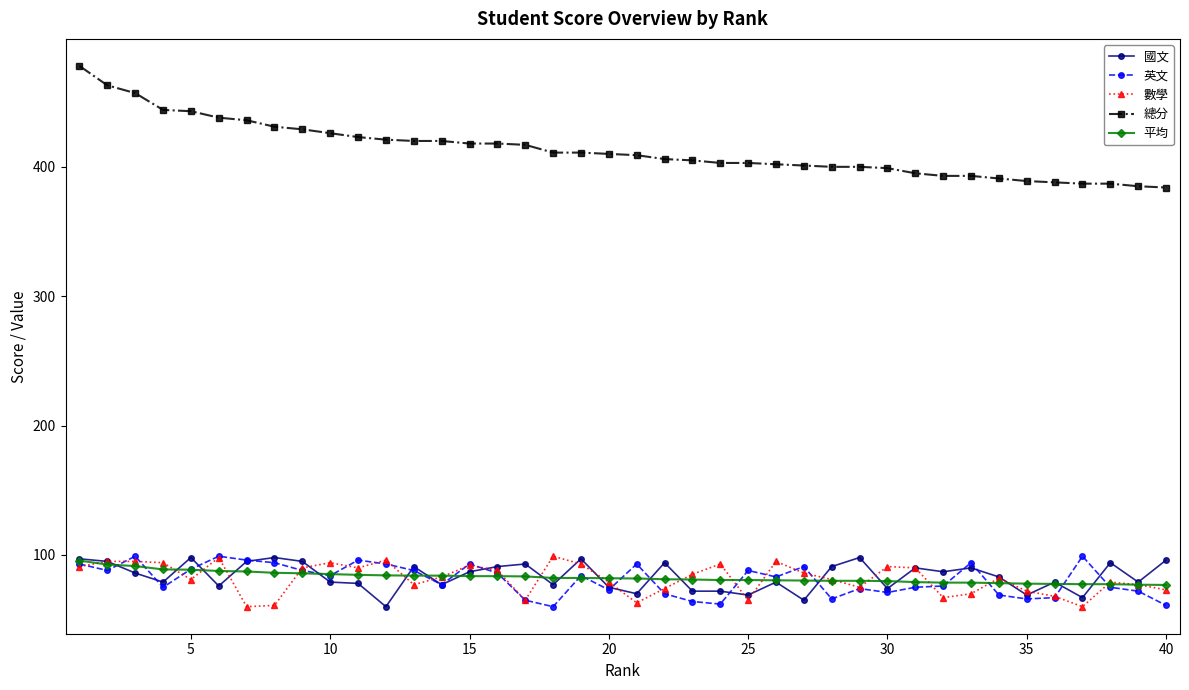

How many data points does each series have?

40